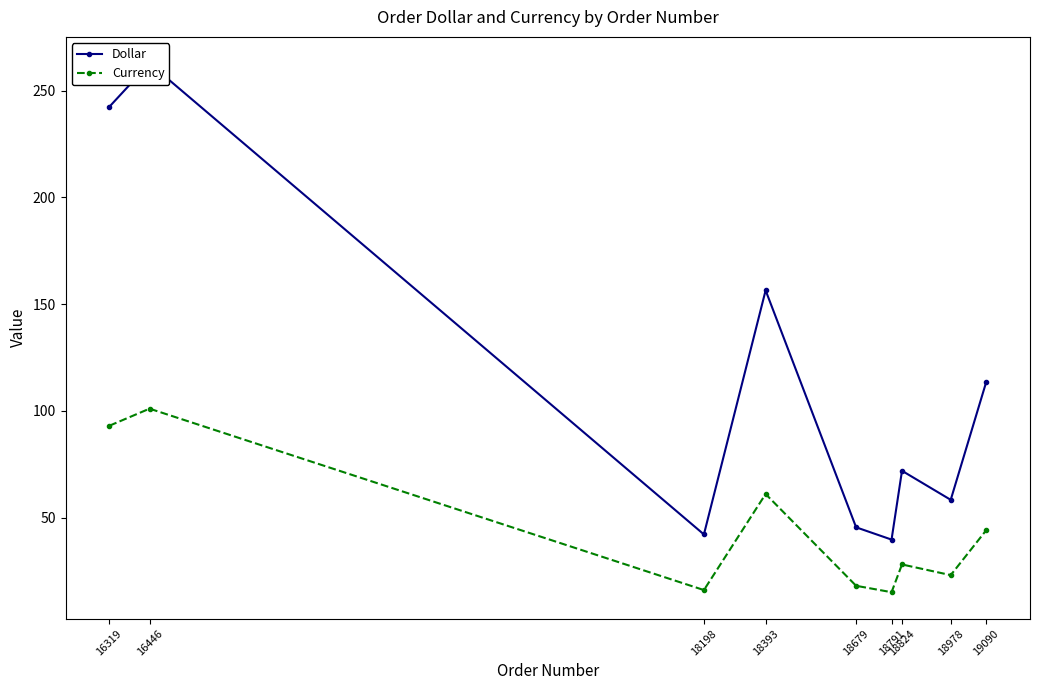

Is it true that Dollar equals 70.2 at 18198?

False